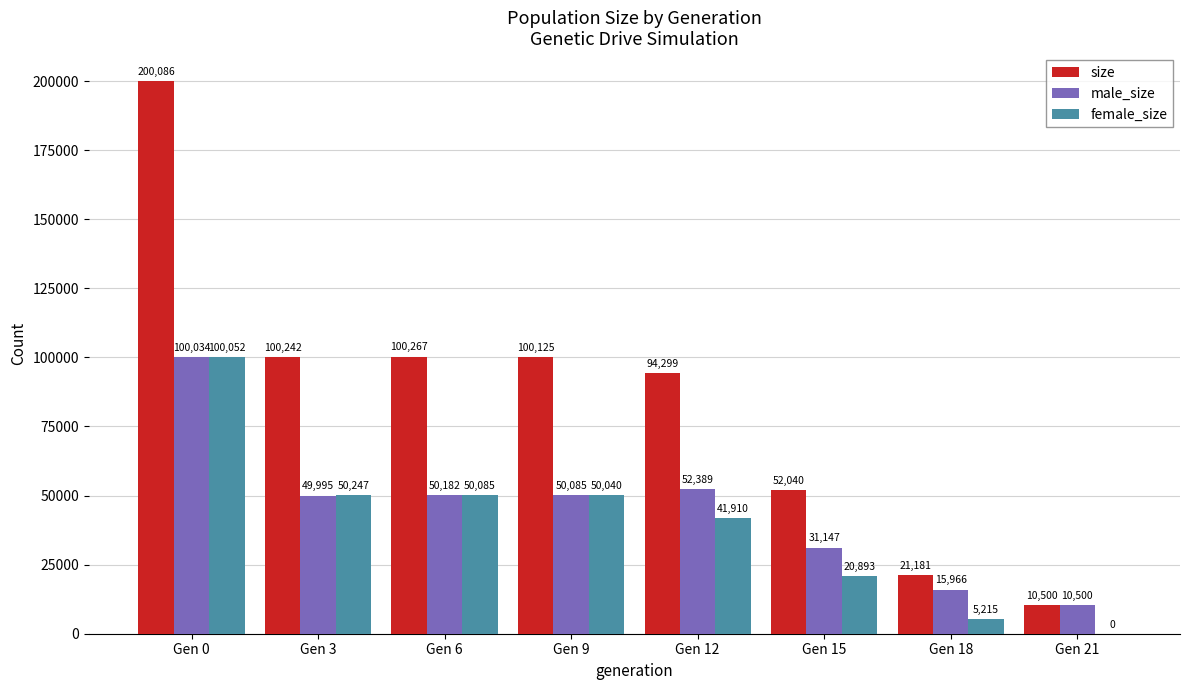

The size series shows 200086 at Gen 0. True or false?

True